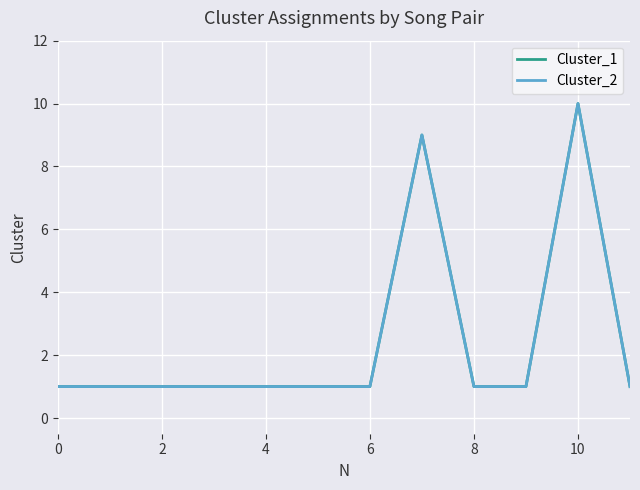

What is the difference between the maximum and minimum values in the Cluster_2 series?

9